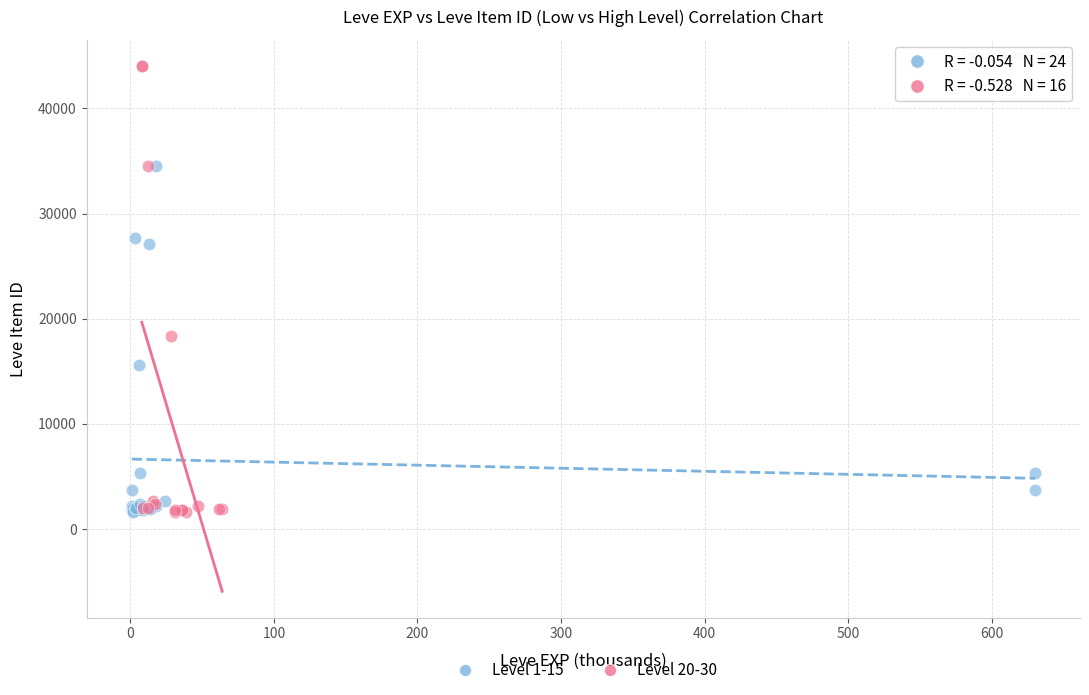

What are all the series names shown in the legend?

Level 1-15, Level 20-30